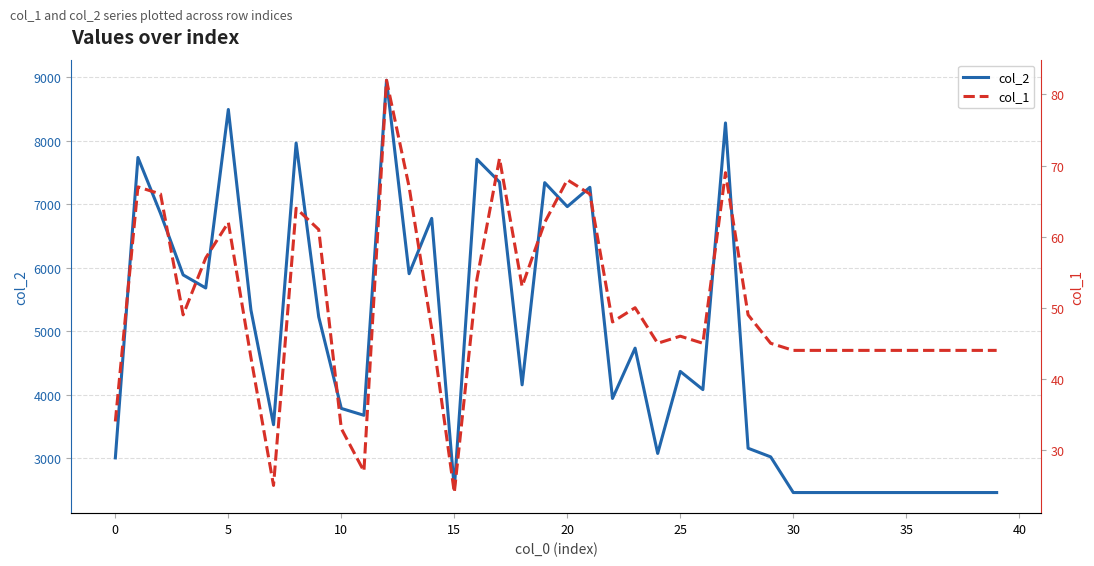

What is the approximate value of col_2 at 29?

3025